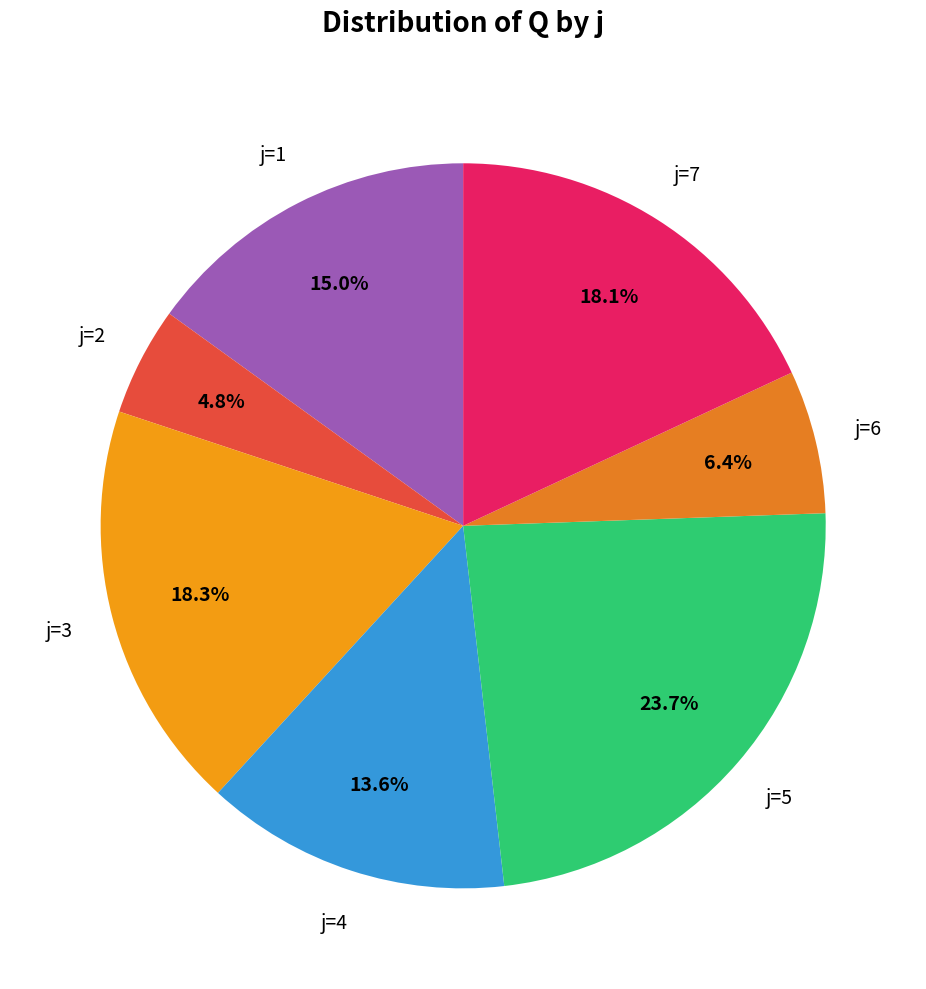

How many segments does this pie chart have?

7